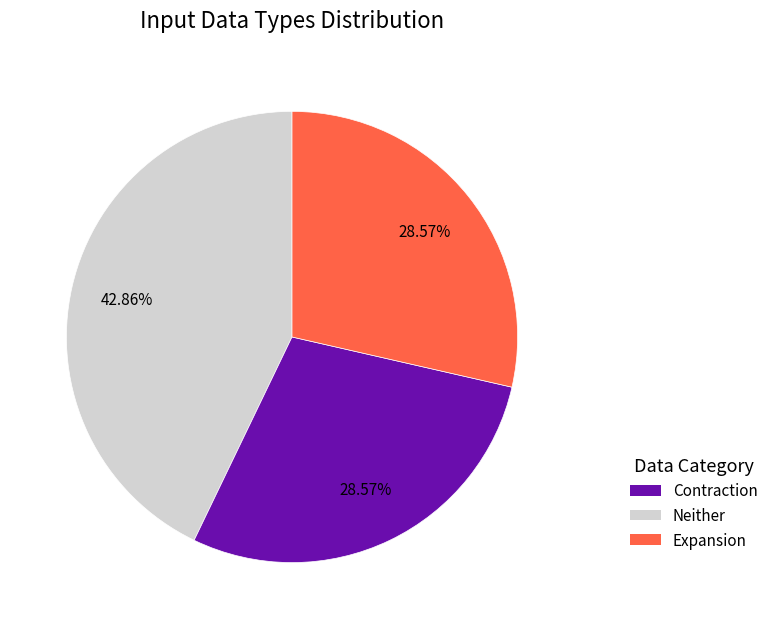

Is there any slice that represents more than half of the pie?

No